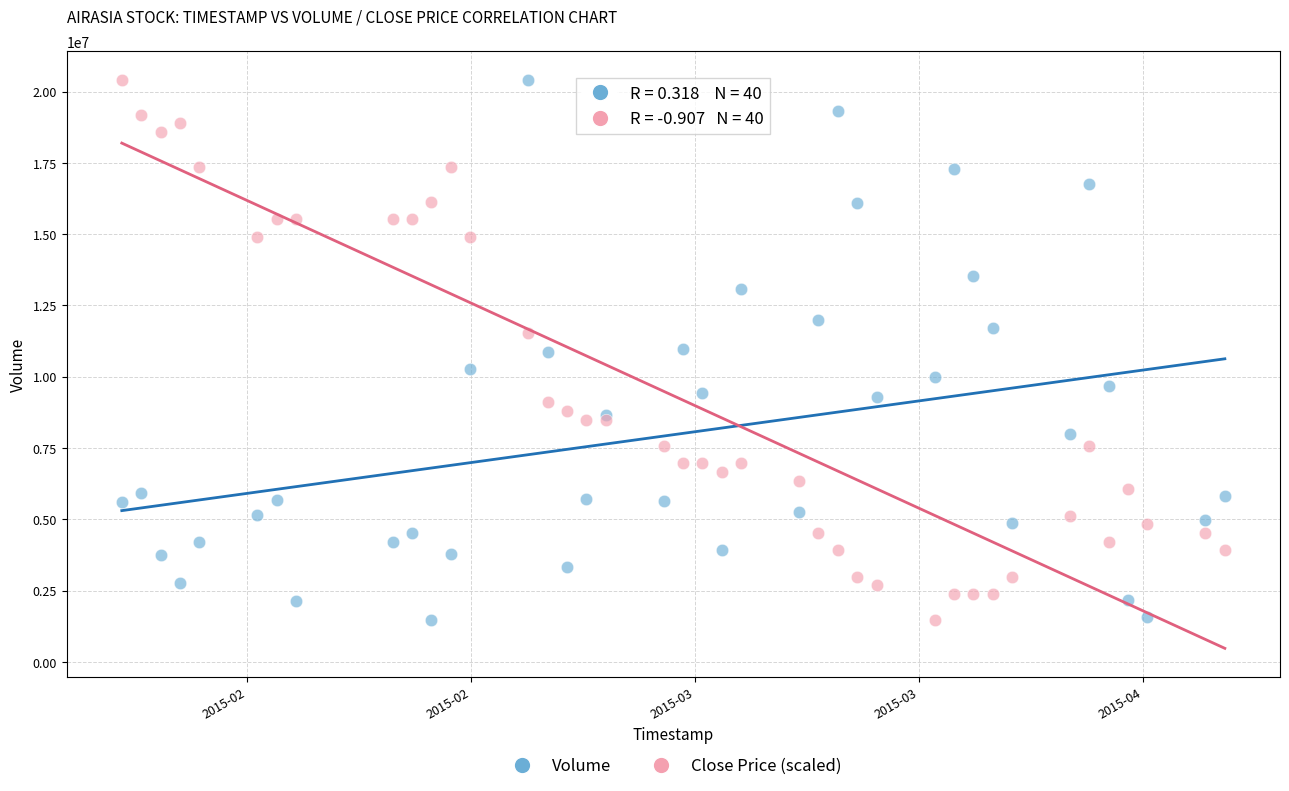

What is the X range (max minus min) for the scatter plot?

4924800.0